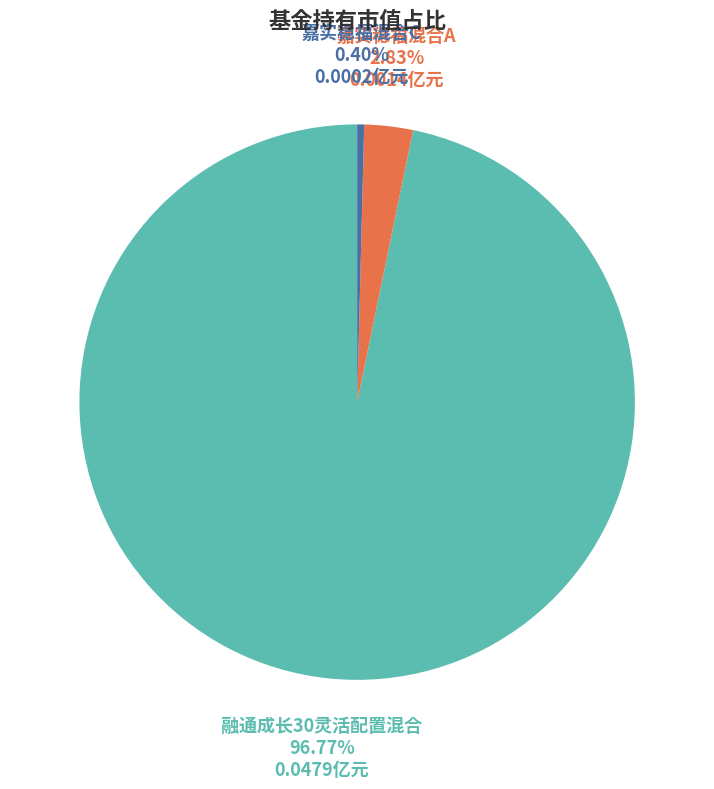

How many segments does this pie chart have?

3